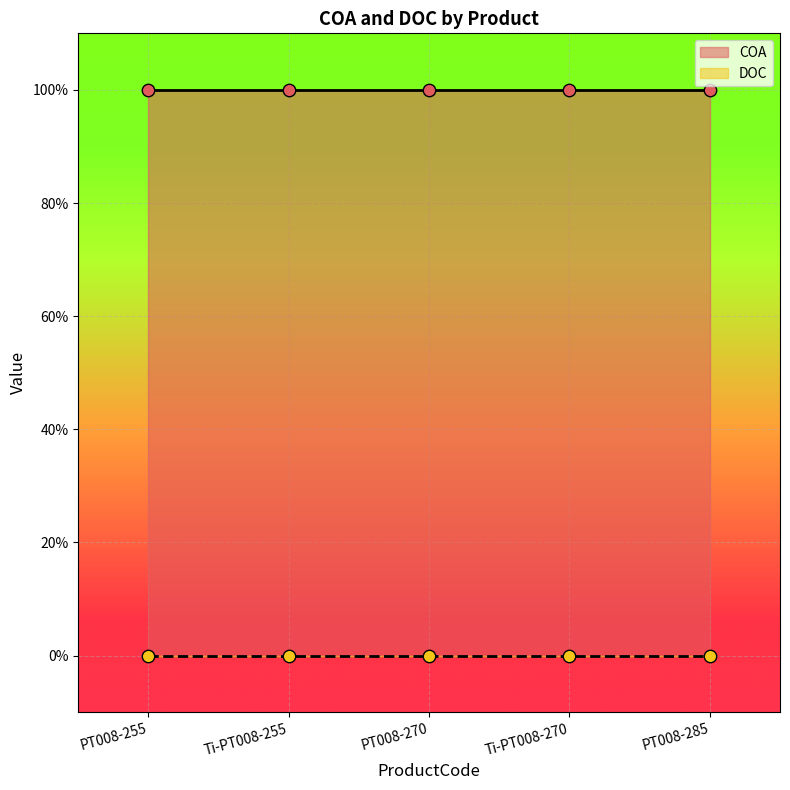

At which category is the sum across all series the highest?

PT008-255